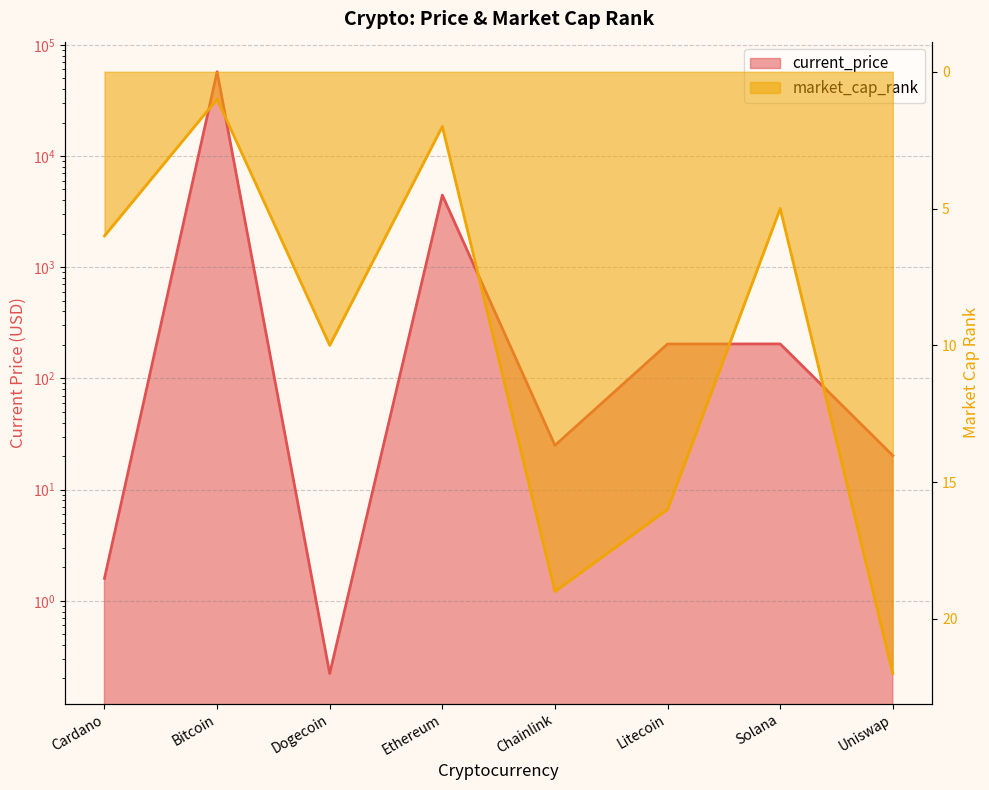

What is the average value of the current_price series?

7766.6